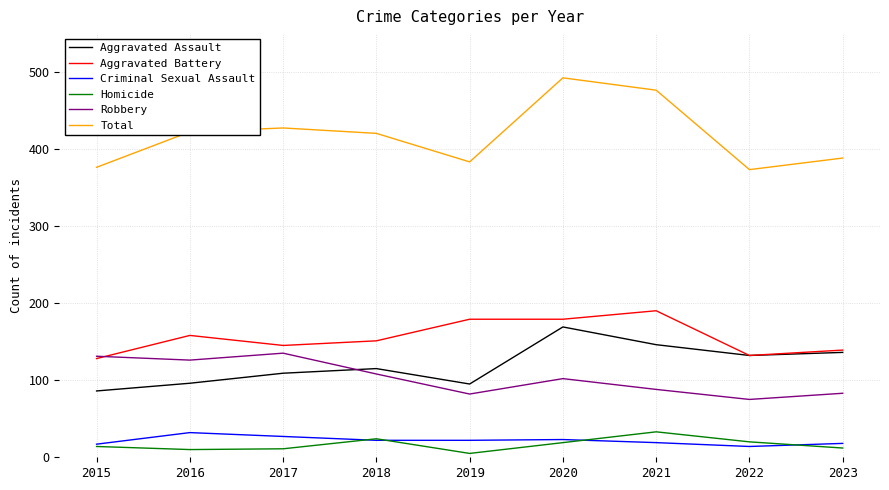

True or false: Total and Criminal Sexual Assault cross at least once.

False